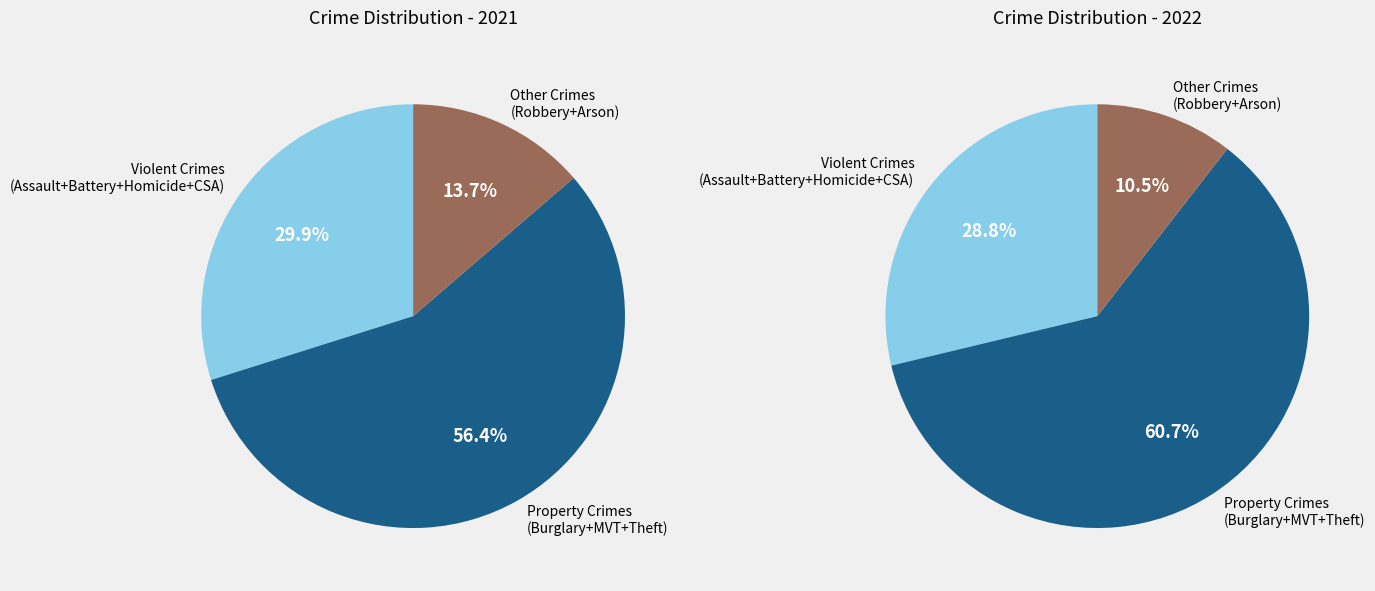

Does Robbery account for over 50% of the chart?

No